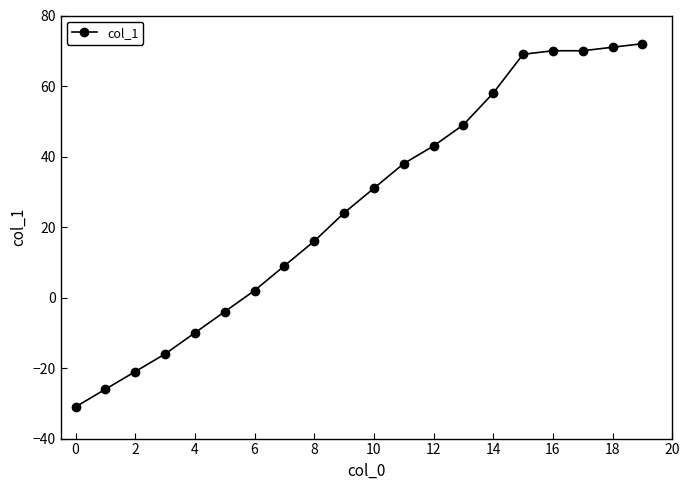

What is the value of the 5th point from the left?

-10